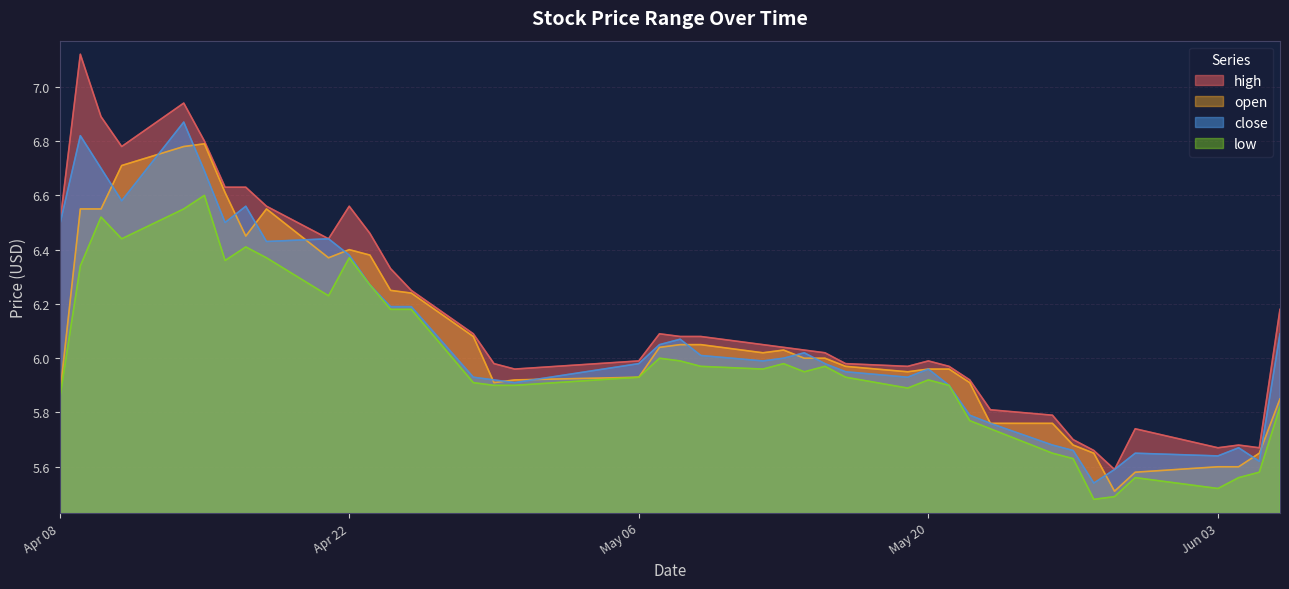

The open series shows 6.5 at 2025-04-17. True or false?

True